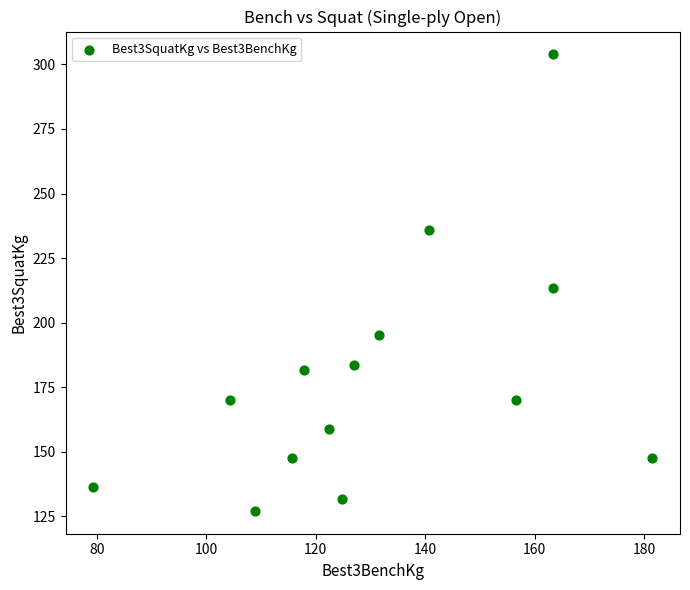

What is the range of X values (max minus min)?

102.1